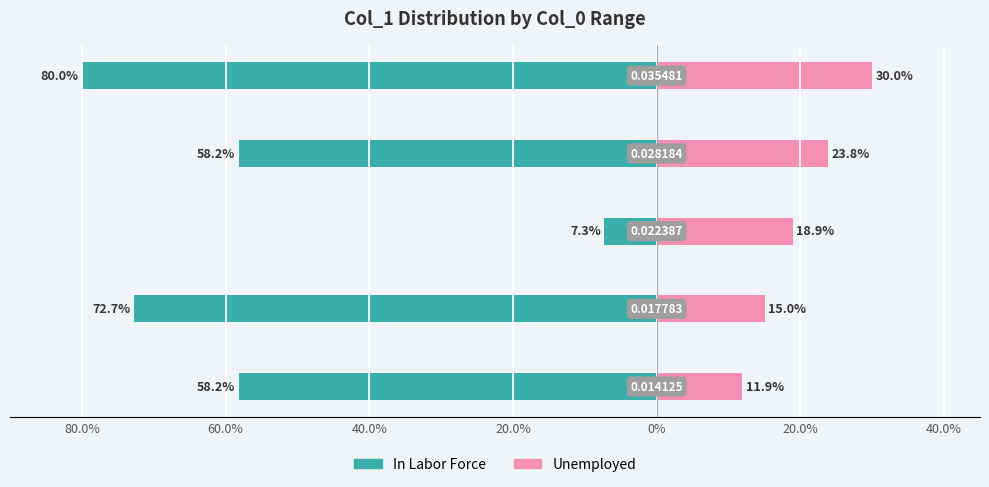

What is the greatest value displayed?

30.0